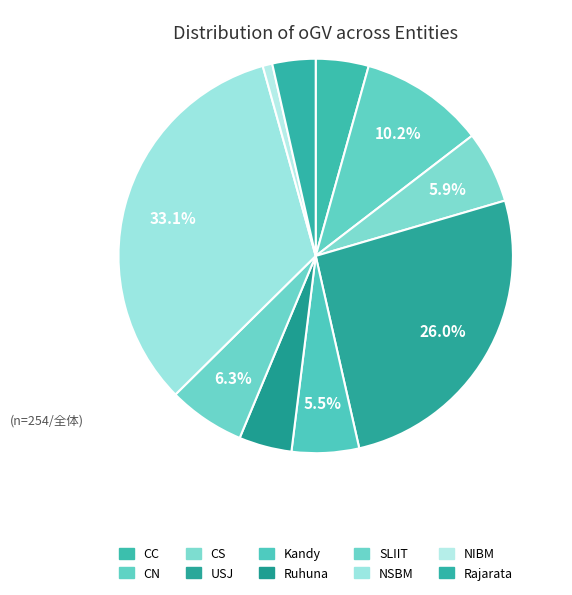

Combined, do USJ and NIBM account for over 50%?

No